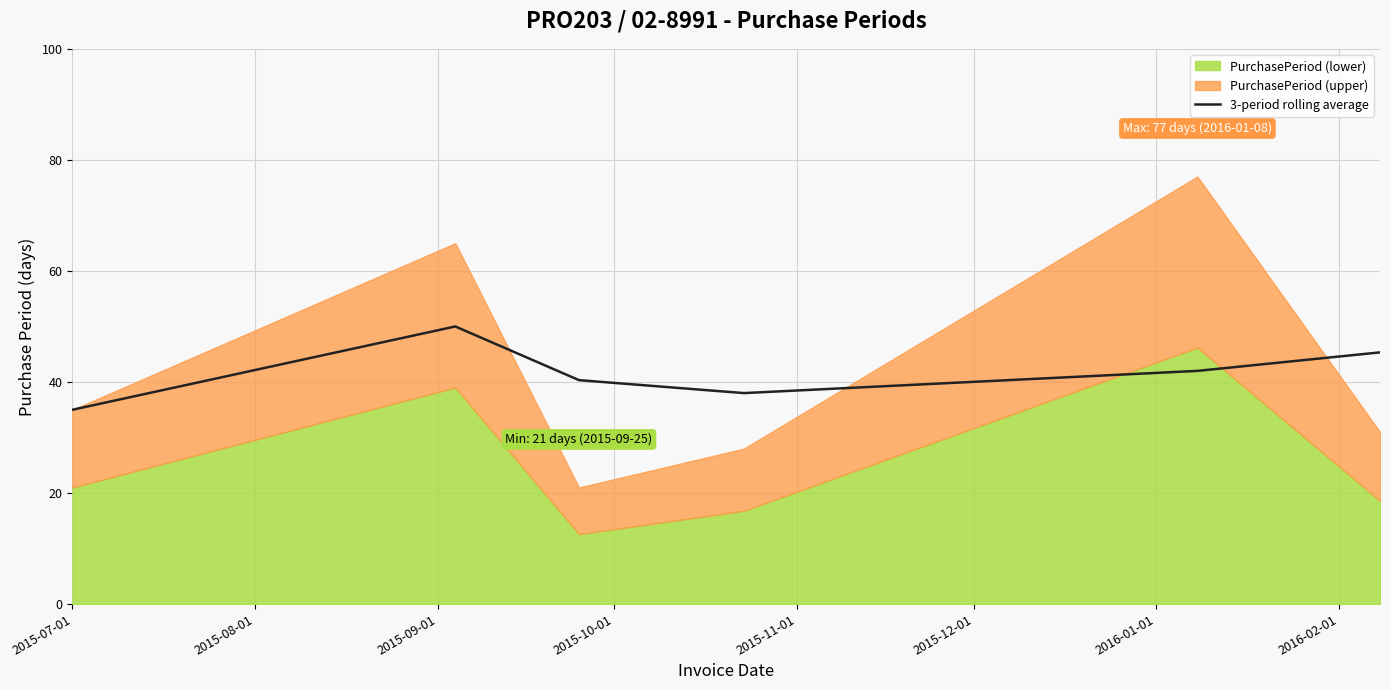

What is the maximum value for 3-period rolling average?

50.0